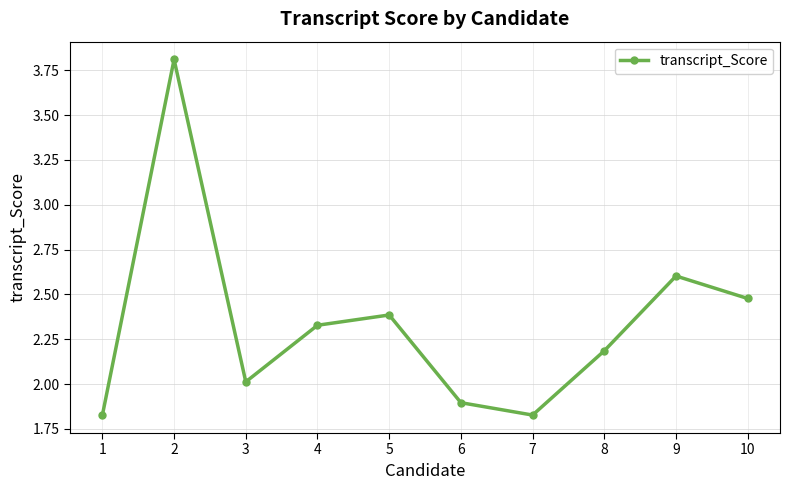

How many values exceed 2?

7